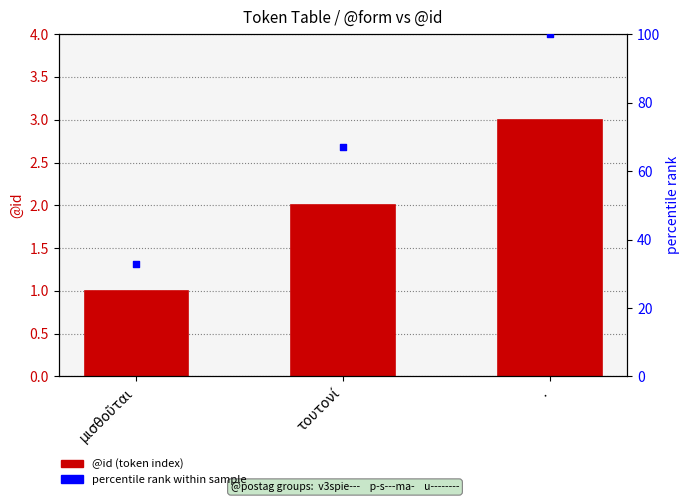

Which series contains the lowest Y value?

@id (token index)